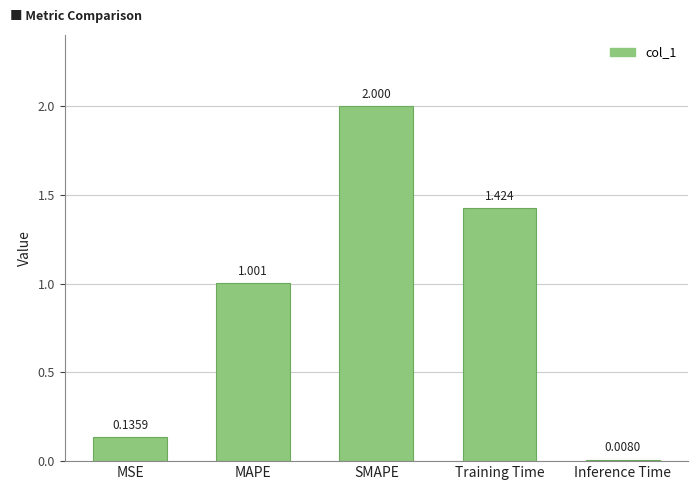

What is the label of the 3rd bar from the left?

SMAPE